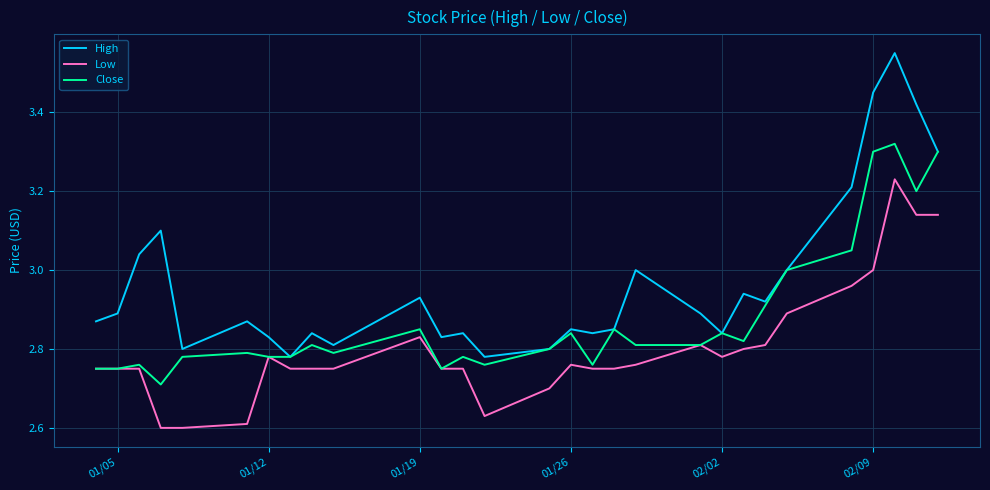

Which series has the widest spread of values?

High